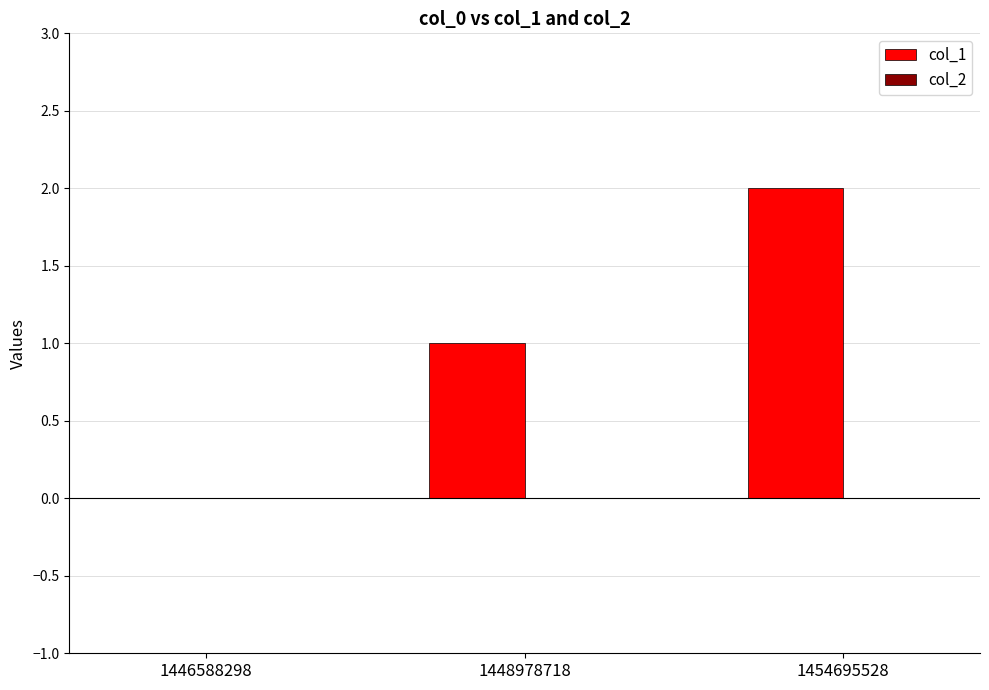

Is it true that the value at 1446588298 is 0?

True